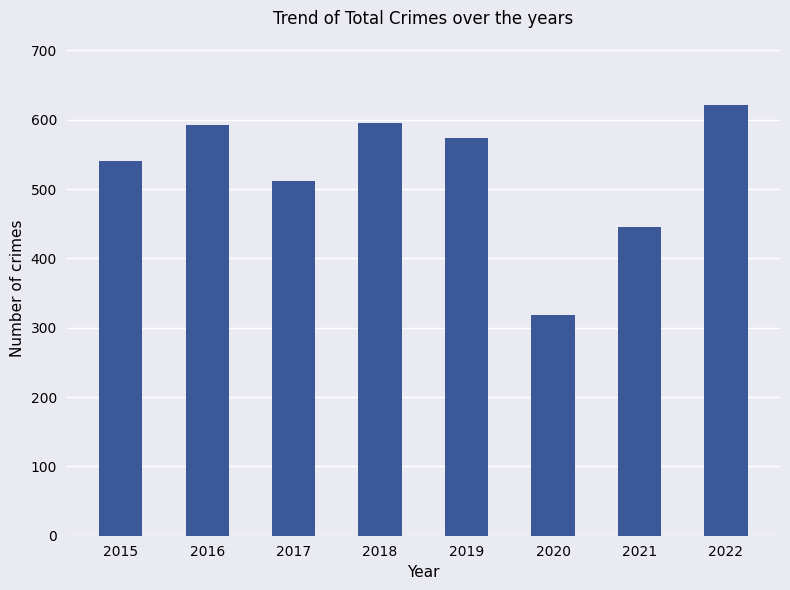

Reading left to right, list all the values displayed in this chart.

2015=540	2016=592	2017=512	2018=596	2019=574	2020=318	2021=445	2022=621